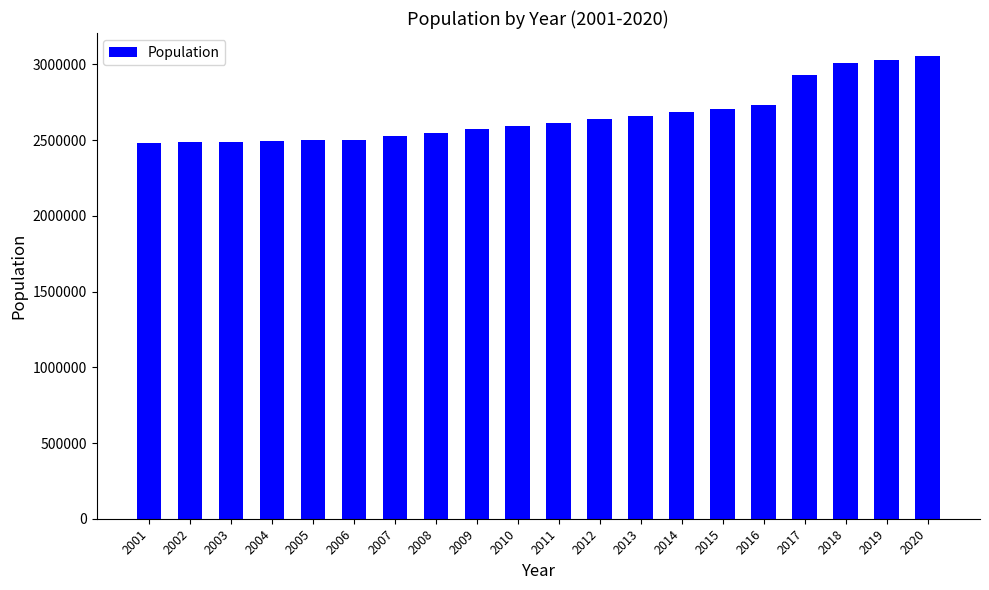

What is the maximum value shown in the chart?

3054288